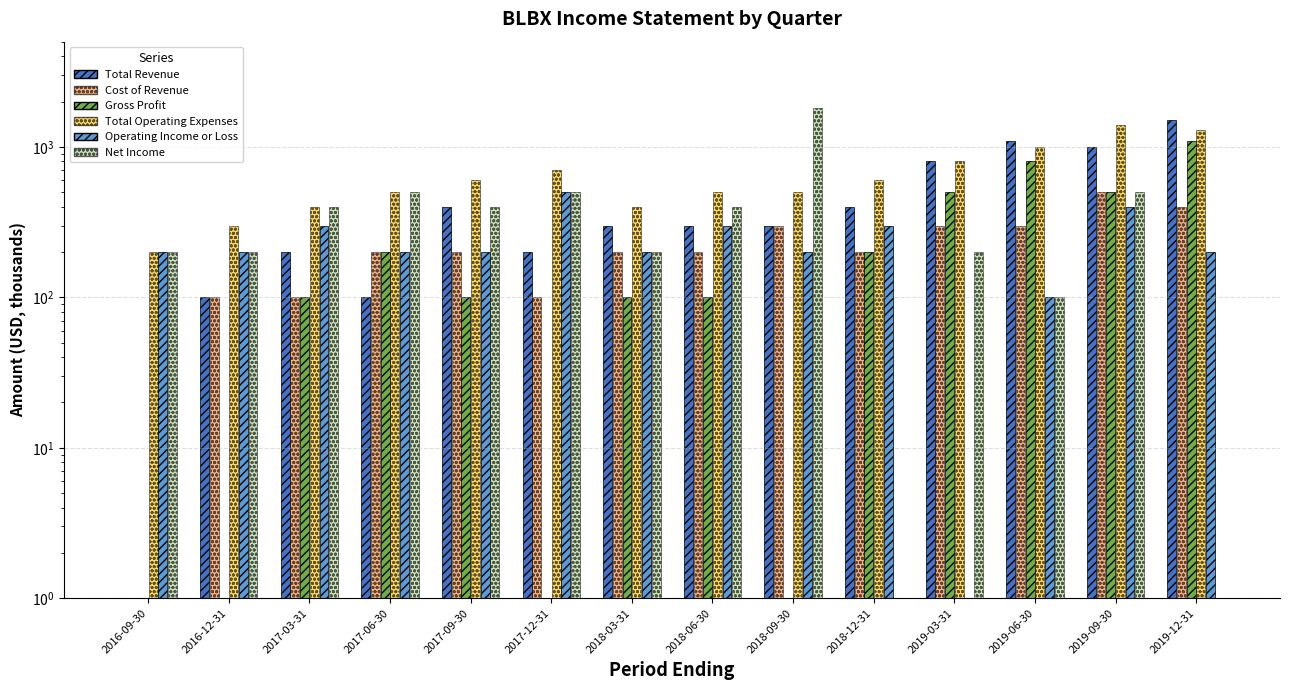

At which label is Net Income closest to 900?

2017-06-30